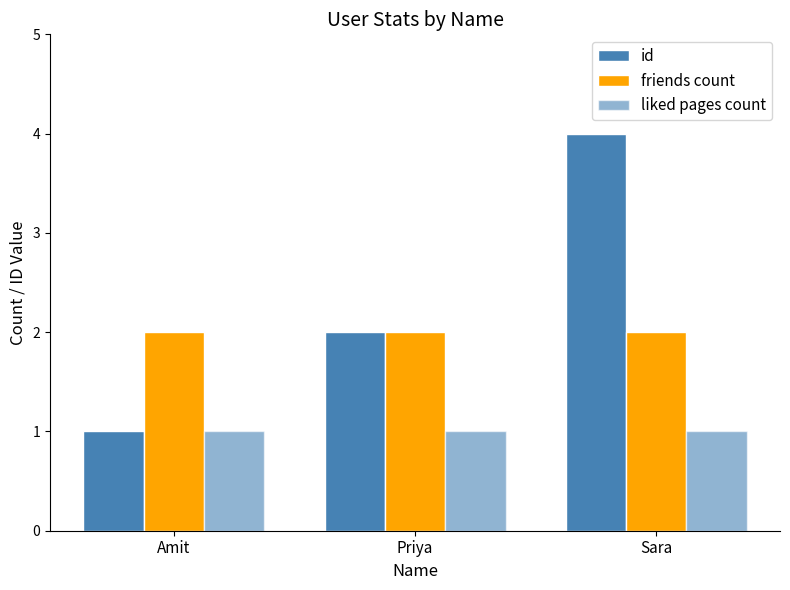

True or false: liked pages count has a value of 2 at Sara.

False